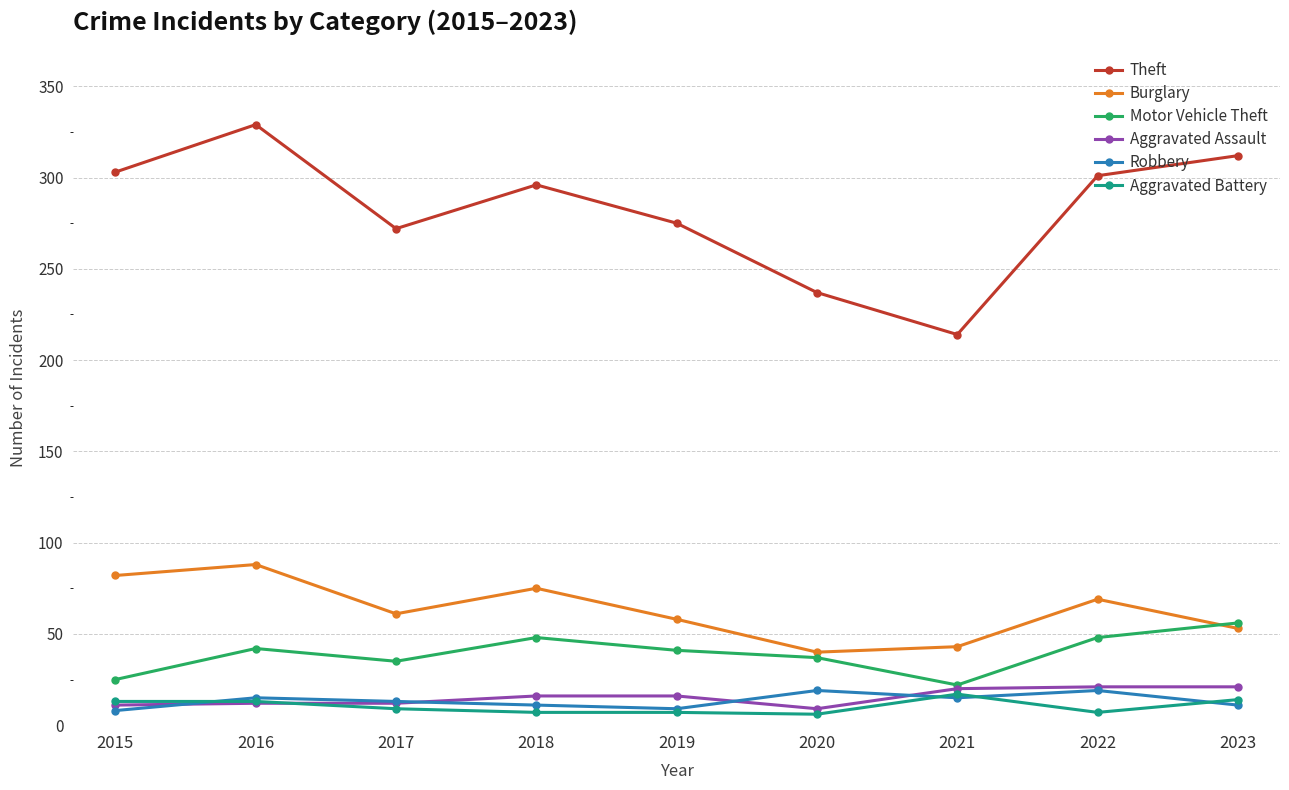

Which series has the largest range (max minus min)?

Theft